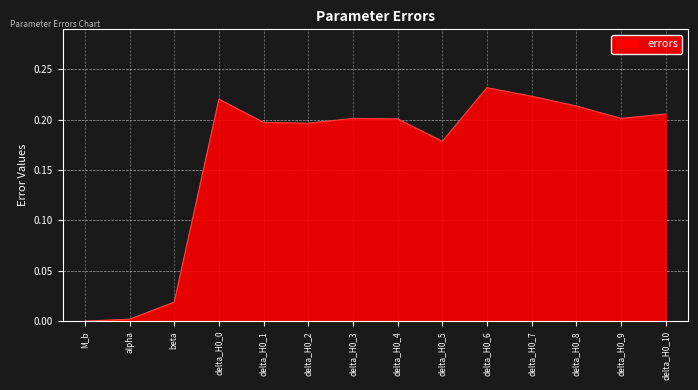

Does the chart display data point markers on the line(s)?

No